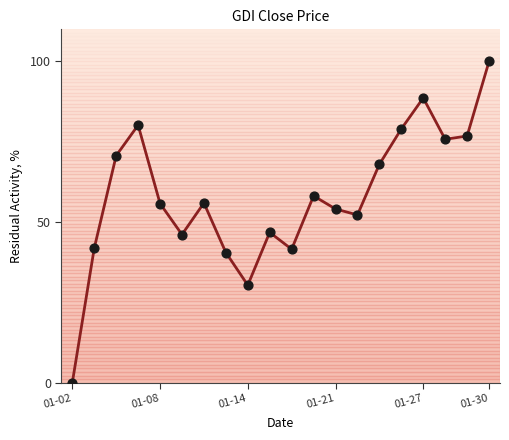

What is the maximum value shown in the chart?

100.0